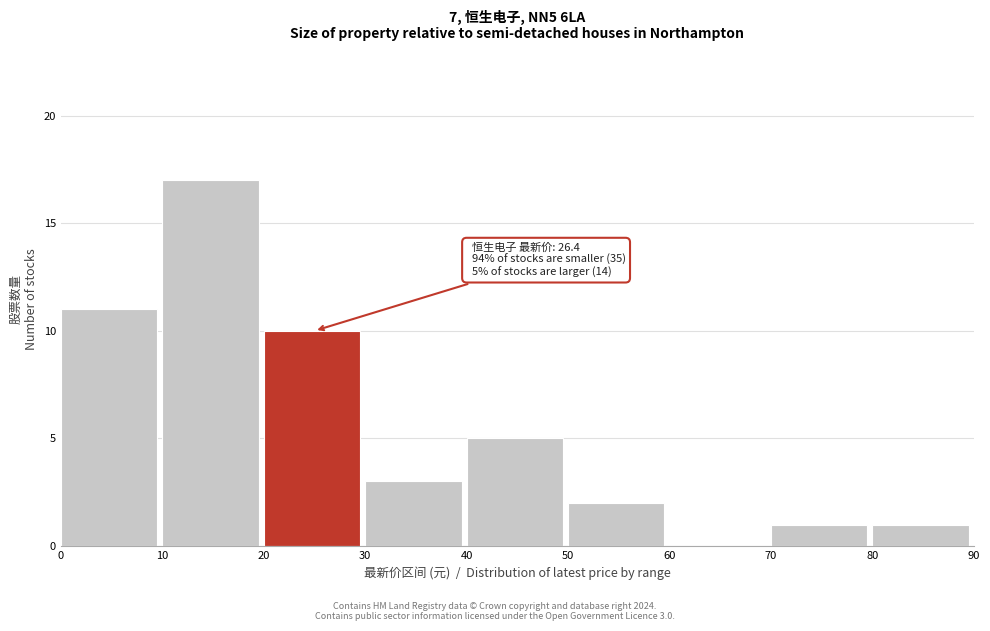

Over which range of the x-axis is the bar tallest?

10 to 20